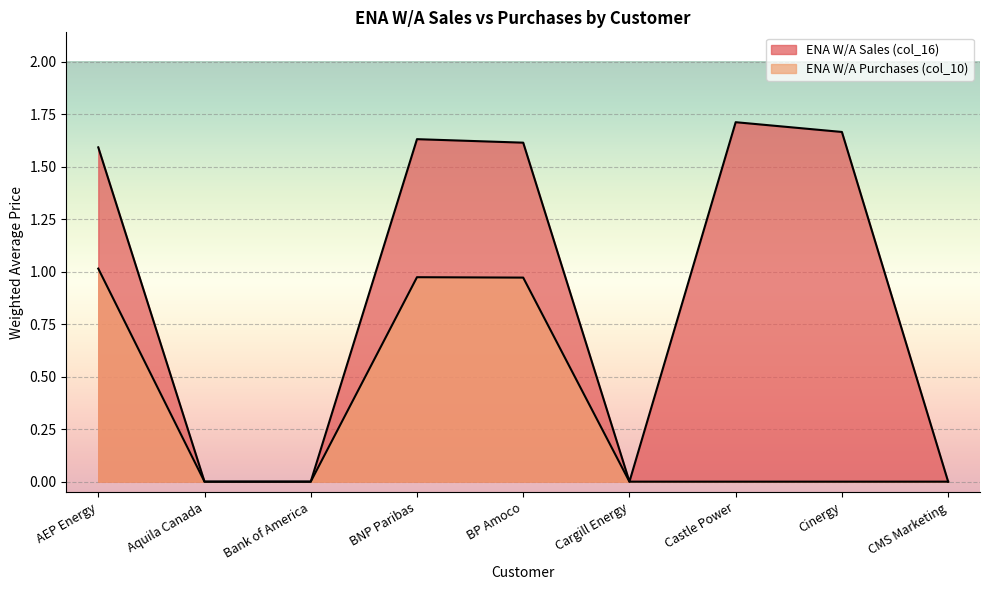

How many interior local peaks does the ENA W/A Sales (col_16) series have?

2